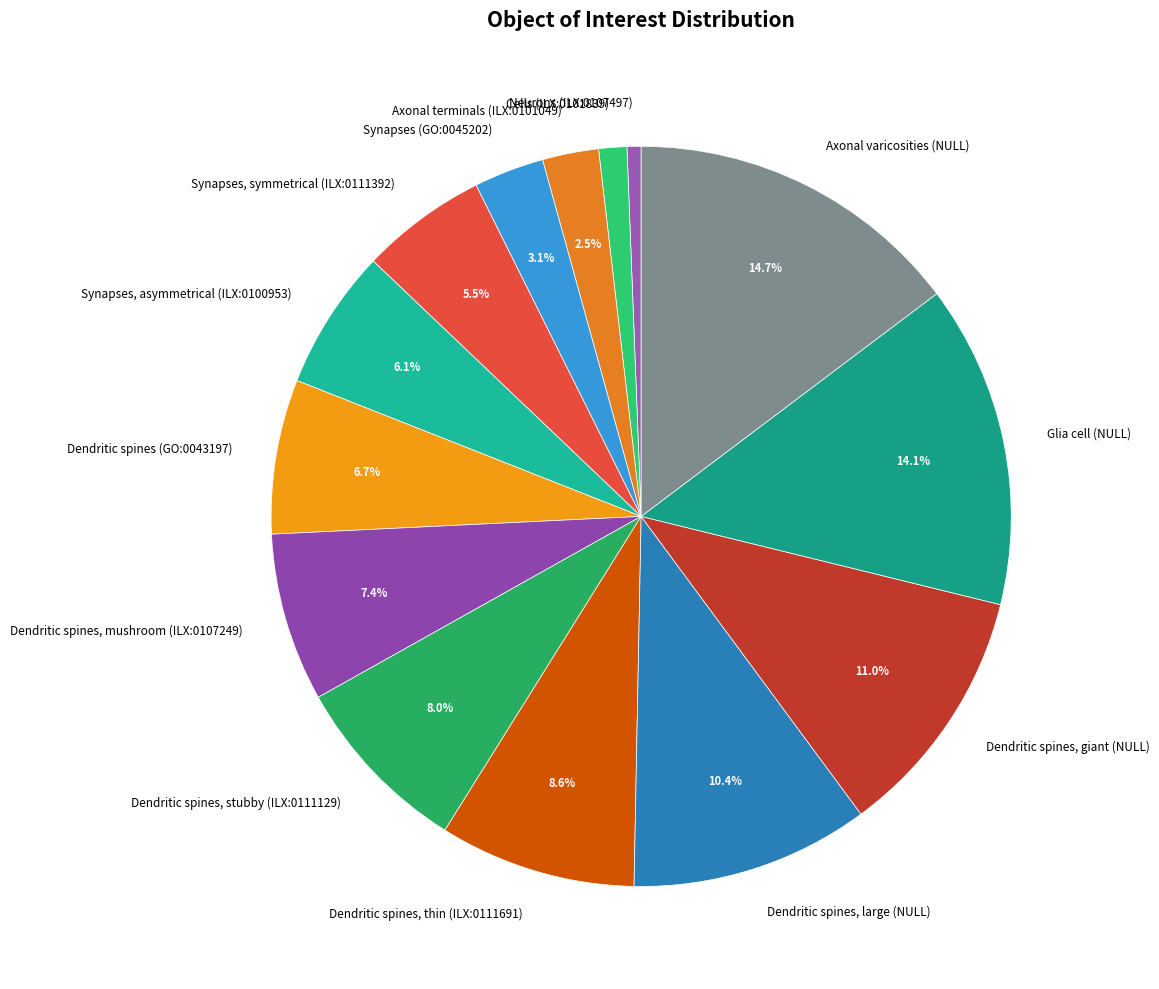

Count the number of slices in the pie.

14